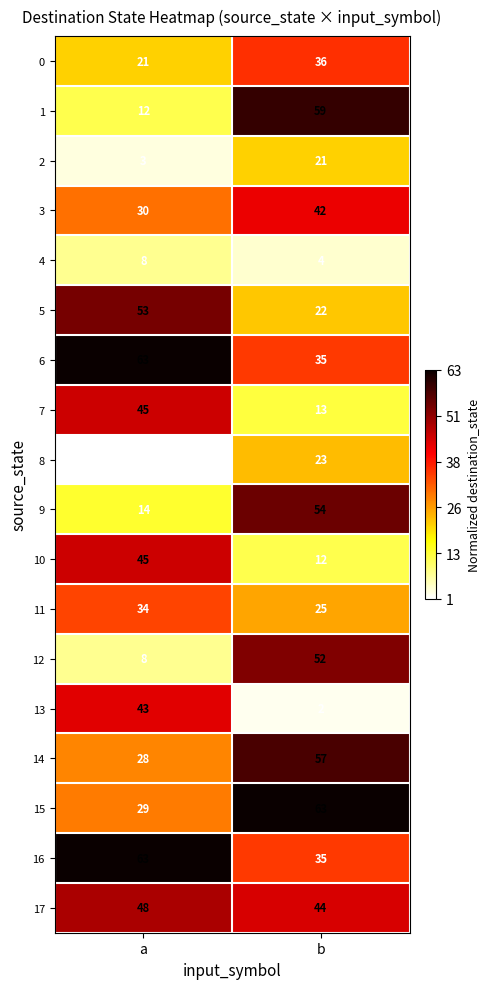

Which series changed the most between a and b?

1